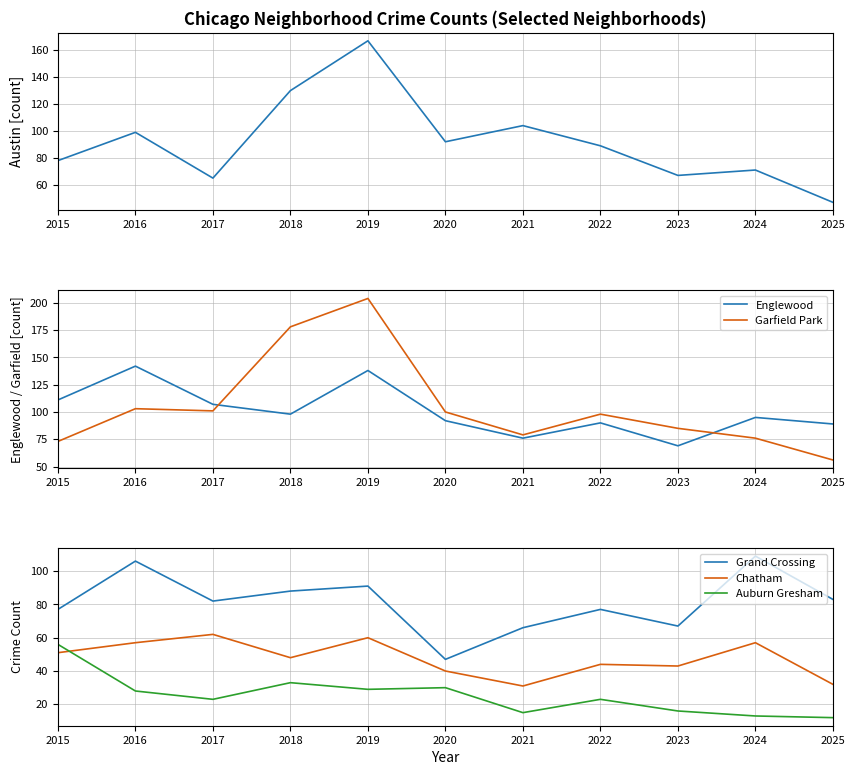

What is the difference between the highest and lowest values at 2015?

60